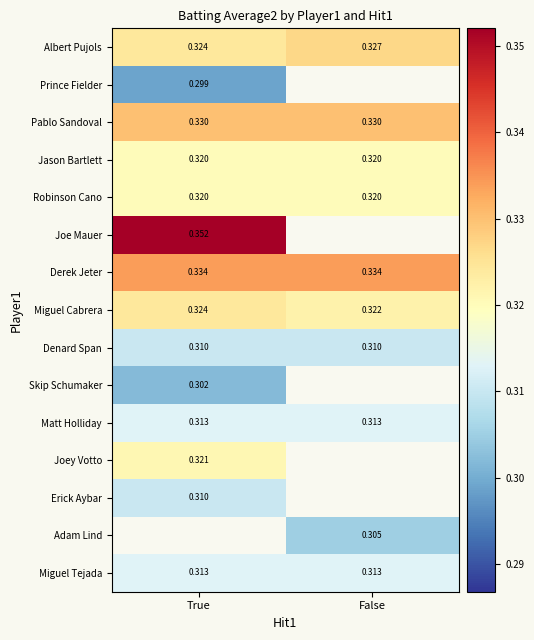

List the labels in order of Miguel Cabrera value, largest first.

True, False